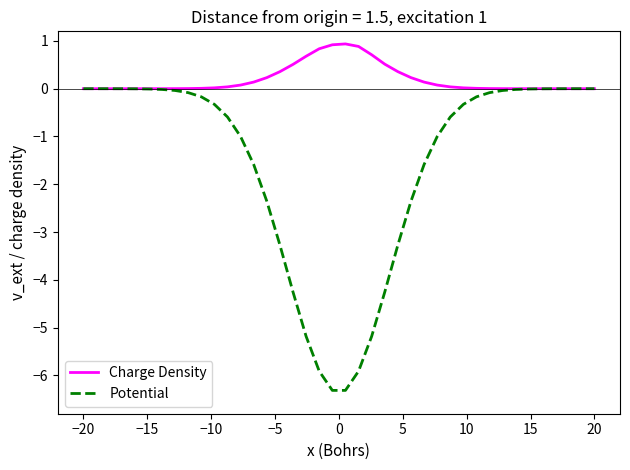

What is the difference between the maximum and minimum values in the Potential series?

6.3